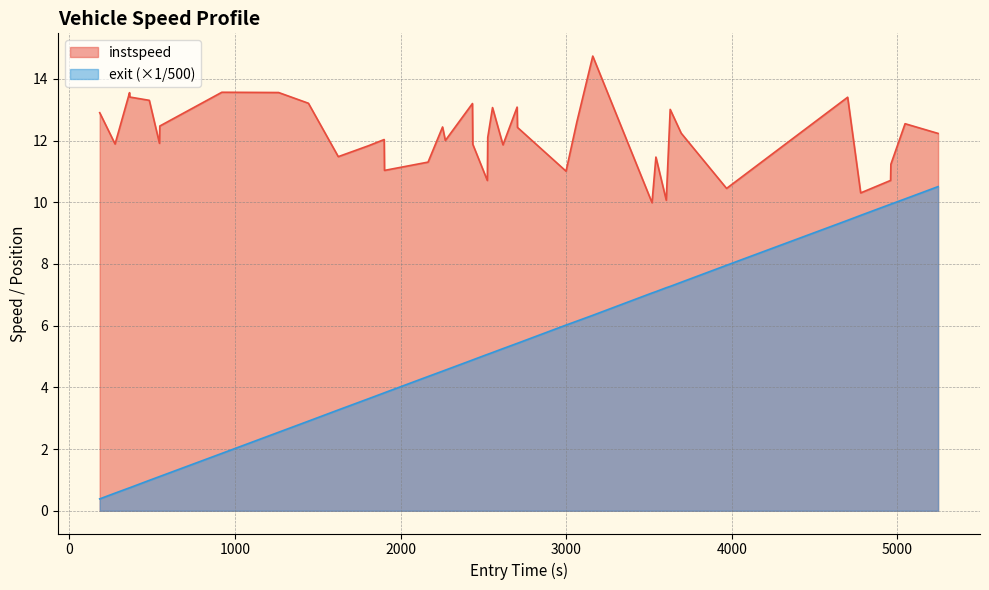

What is the sum of all exit values?

204.1